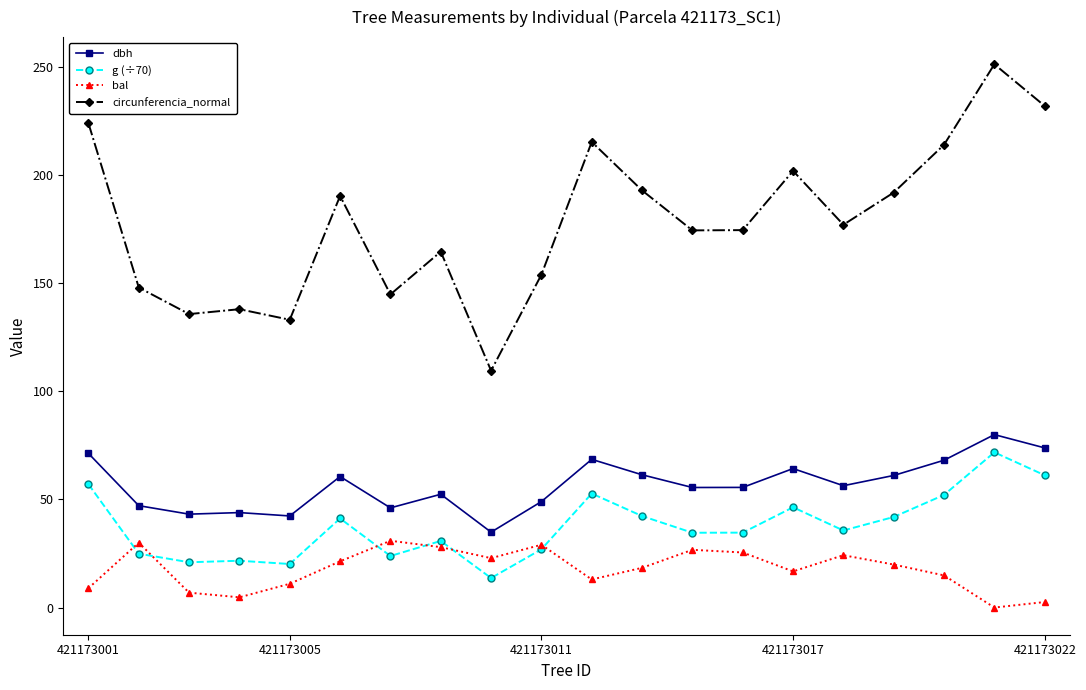

What is the sum of all g (÷70) values?

754.6